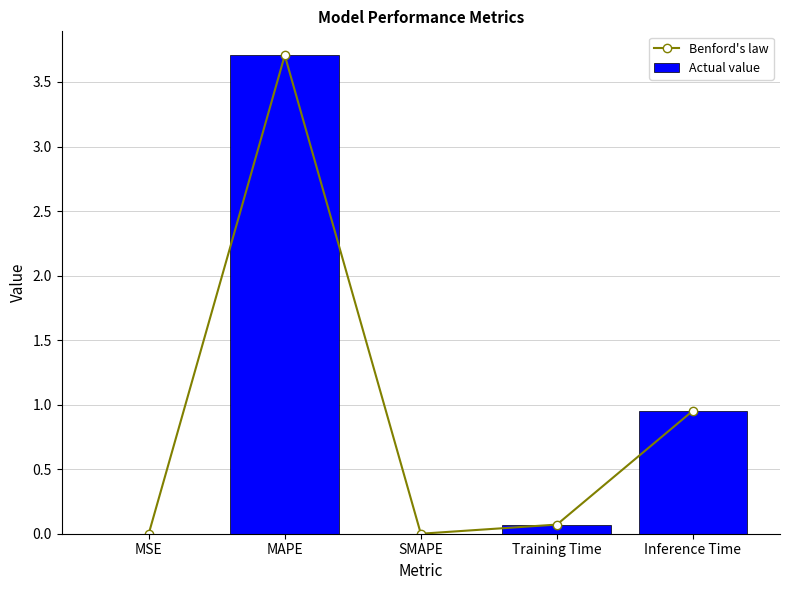

Which series has the largest total across all categories?

Benford's law